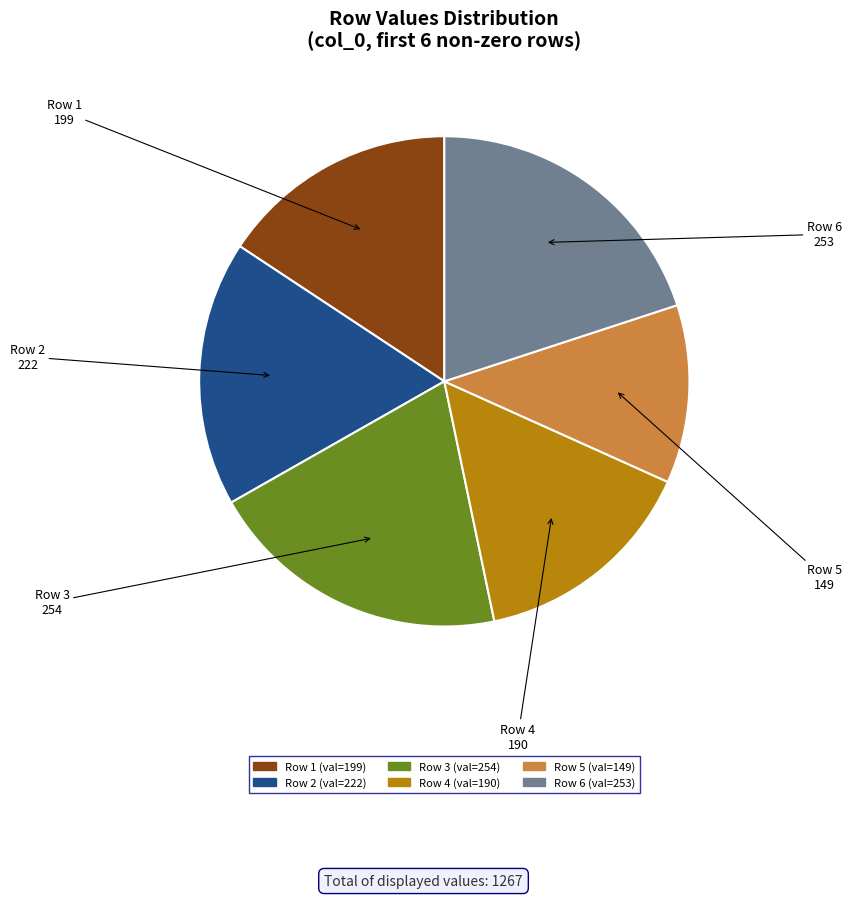

Does any single category account for the majority?

No